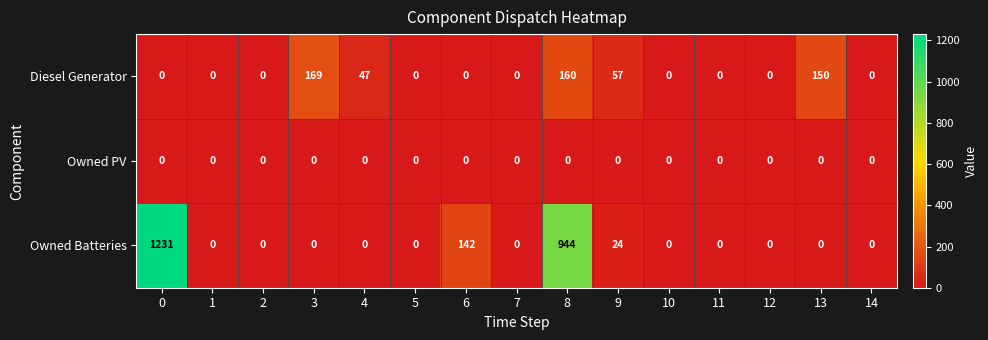

Which series has the largest range (max minus min)?

Owned Batteries